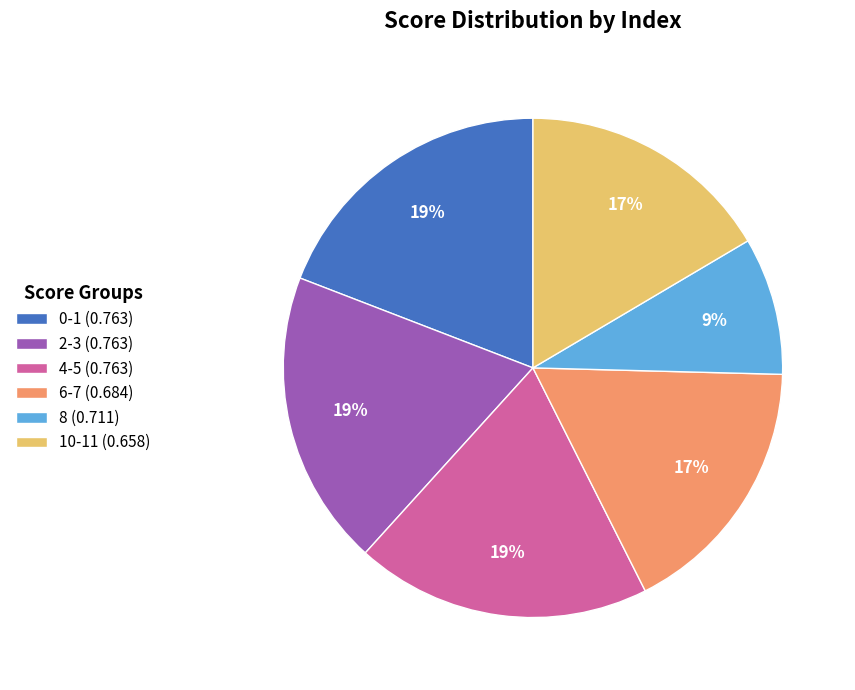

True or false: 8 (0.711) accounts for 1% of the total.

False